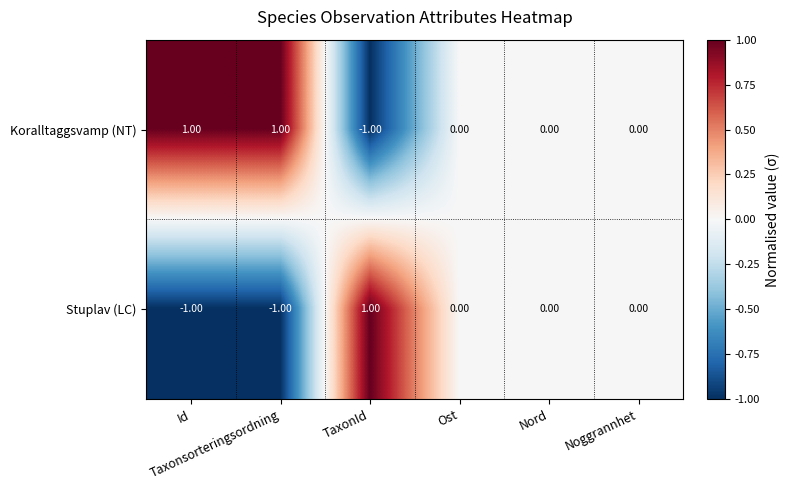

Rank the series at Nord from lowest to highest value.

Koralltaggsvamp (NT), Stuplav (LC)